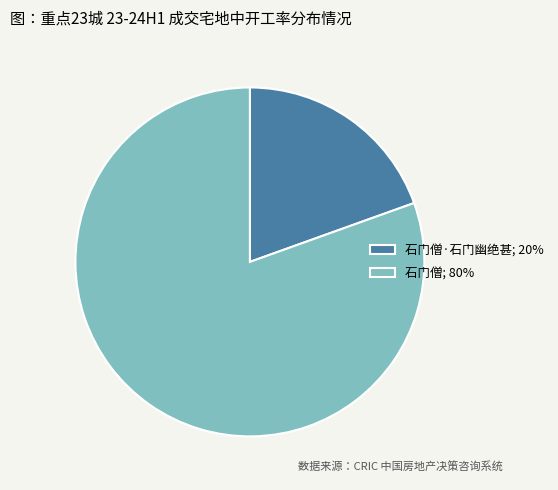

True or false: 石门僧; 80% accounts for 80% of the total.

True